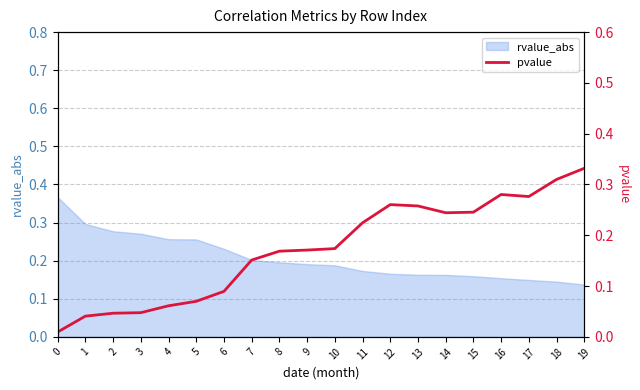

Reading left to right, list all the values displayed in this chart.

0=0.0	1=0.0	2=0.0	3=0.0	4=0.1	5=0.1	6=0.1	7=0.2	8=0.2	9=0.2	10=0.2	11=0.2	12=0.3	13=0.3	14=0.2	15=0.2	16=0.3	17=0.3	18=0.3	19=0.3